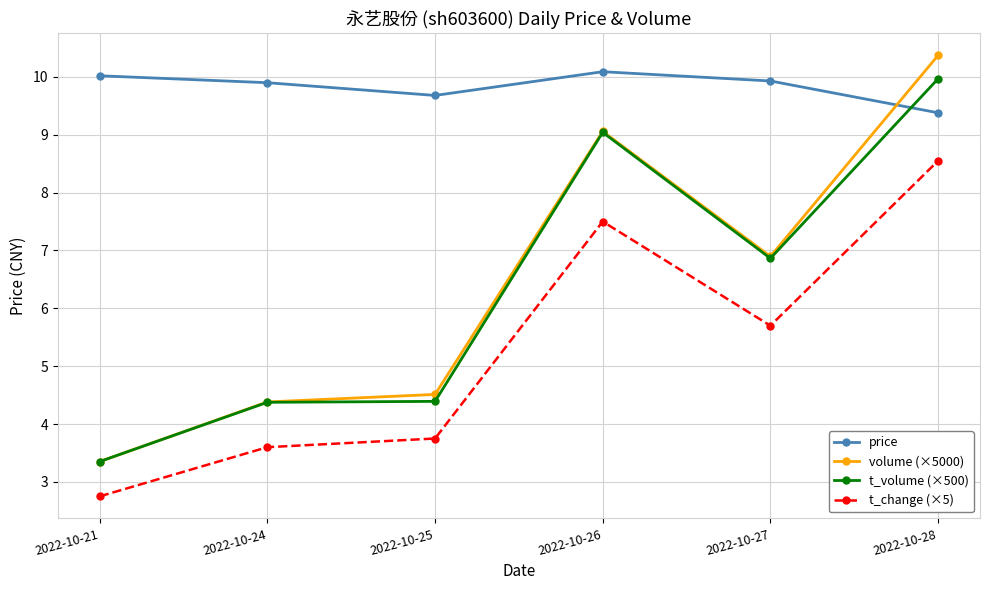

What is the average value of the price series?

9.8